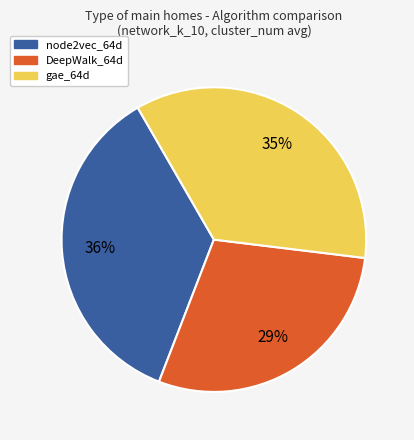

To the nearest percent, what portion does DeepWalk_64d represent?

29%